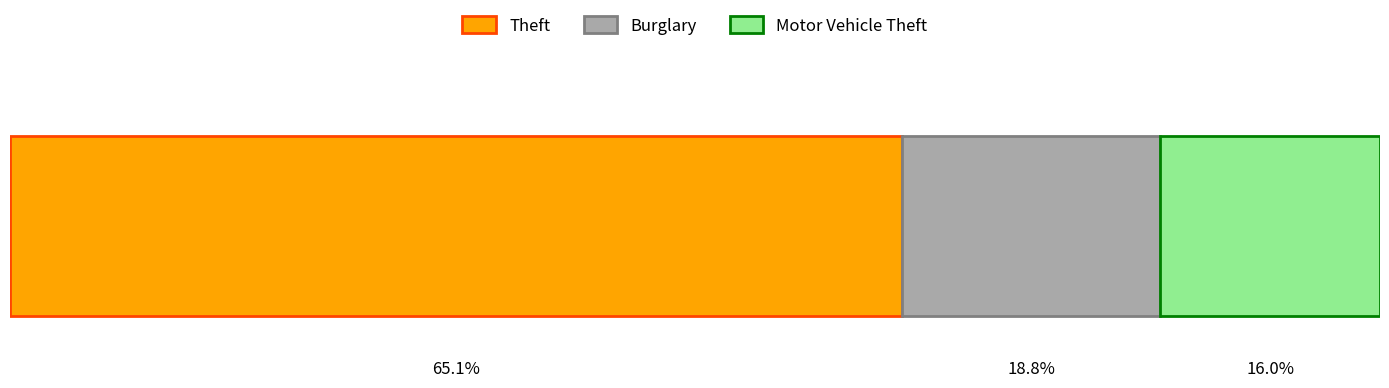

What are all the series names shown in the legend?

Theft, Burglary, Motor Vehicle Theft